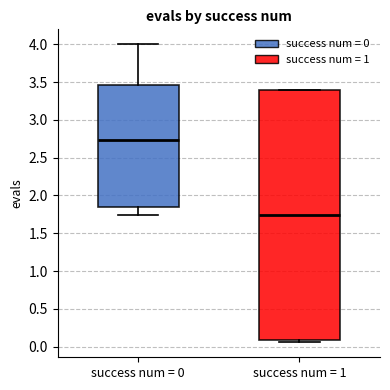

Where does the median line of the box for success num = 0 sit on the y-axis? The values are not printed on the chart, so give them approximately, as read against the axis.

2.75